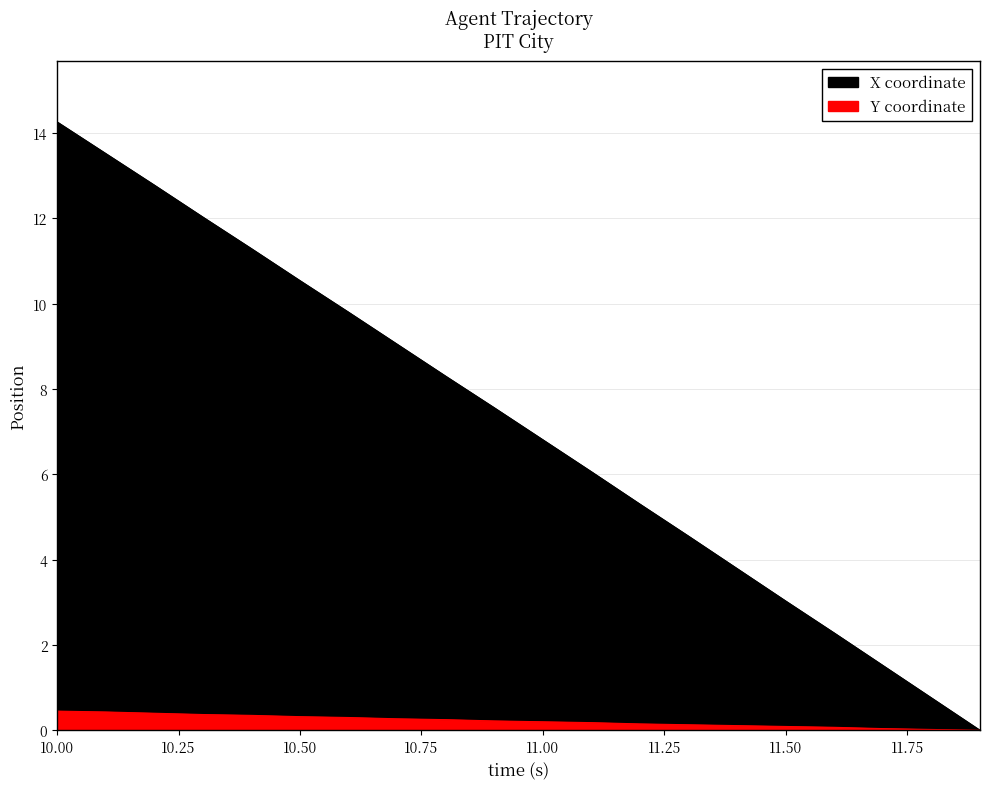

Is the value of Y at 10.6 greater than the value of X at 11.7?

No